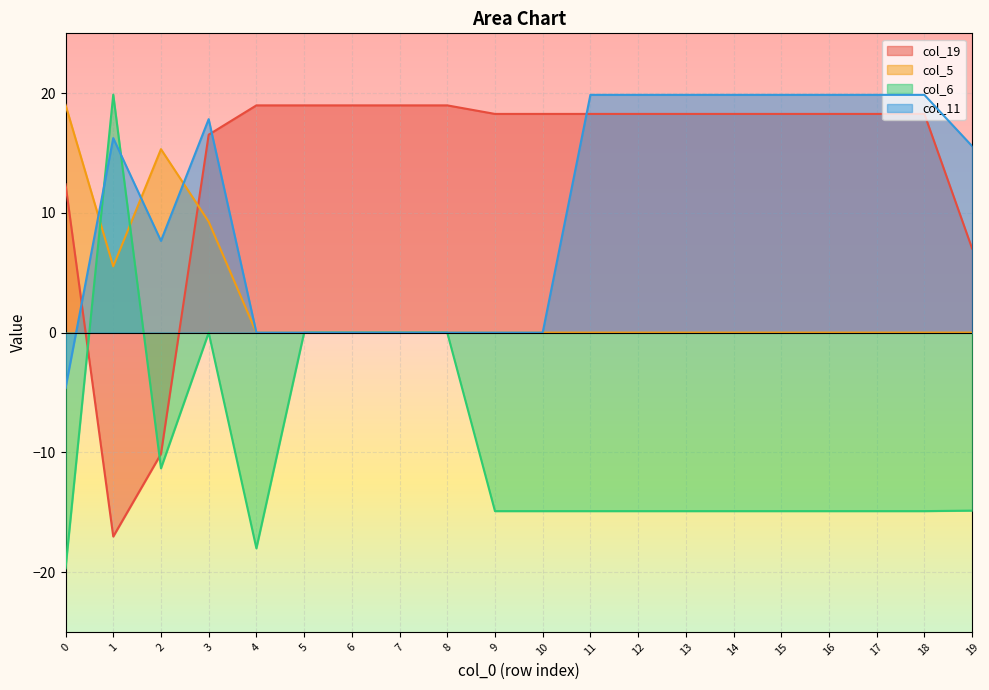

How many negative values does the col_11 series have?

1